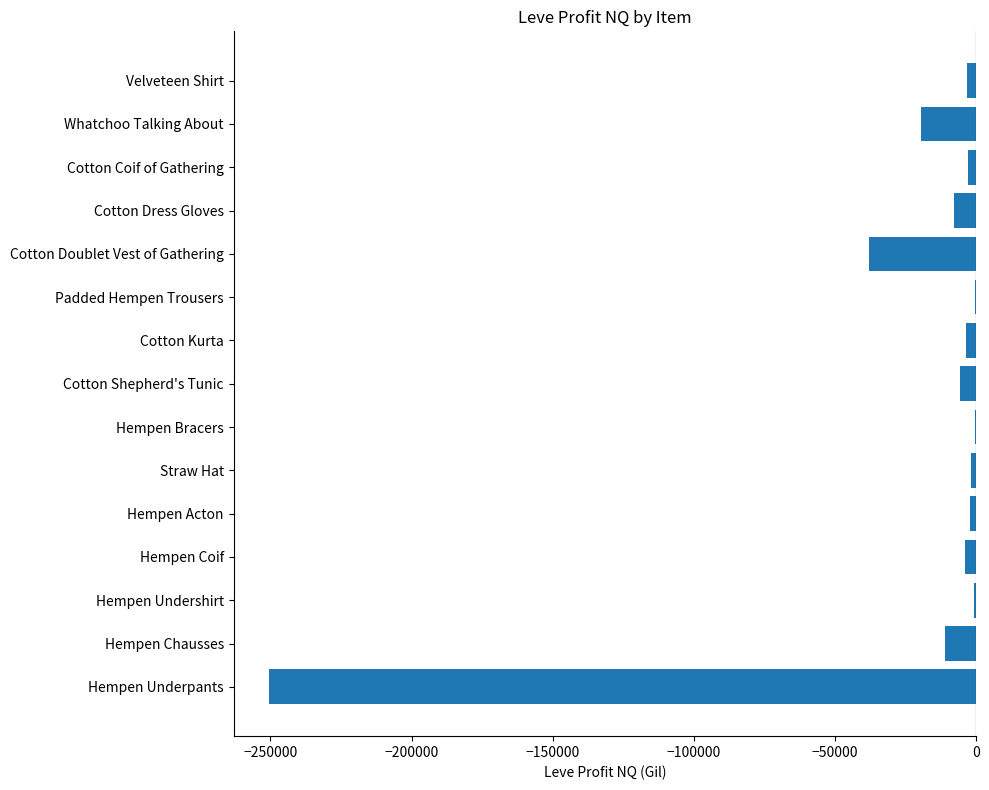

What is the sum of all values?

-351839.0